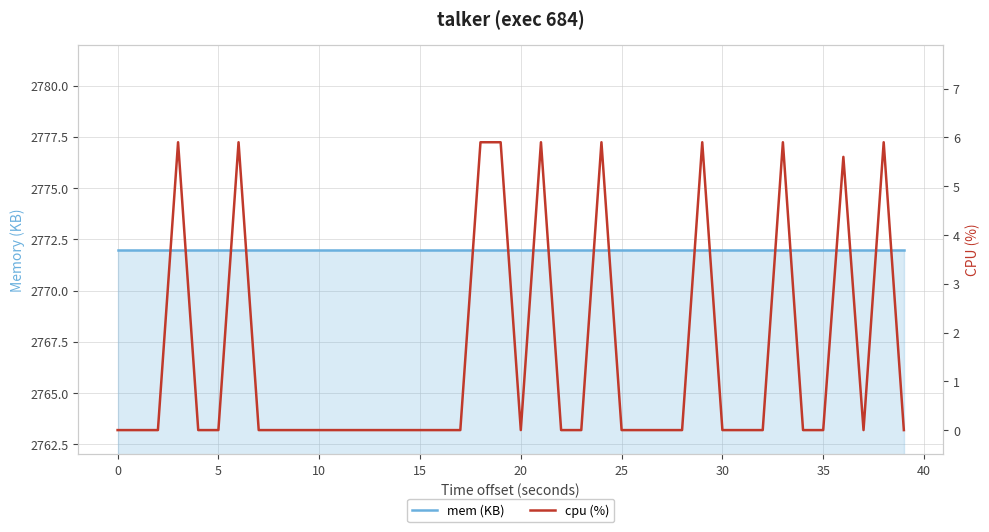

Which series has the widest spread of values?

cpu (%)